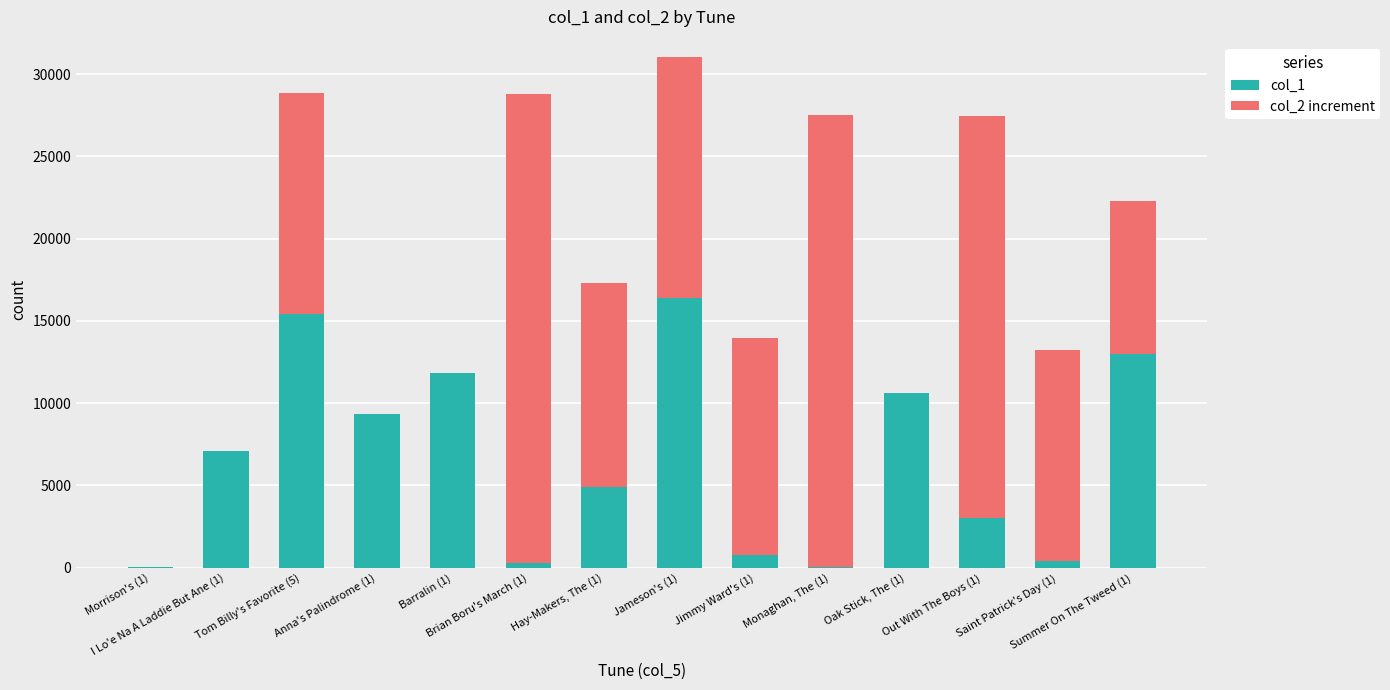

Where is col_1 nearest to the value 8230?

Anna's Palindrome (1)